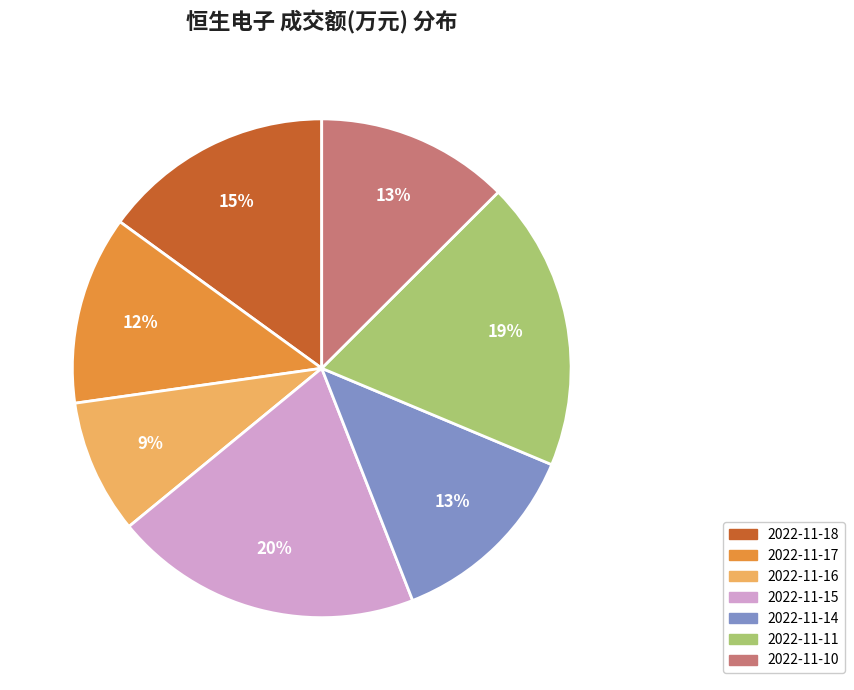

How many segments does this pie chart have?

7